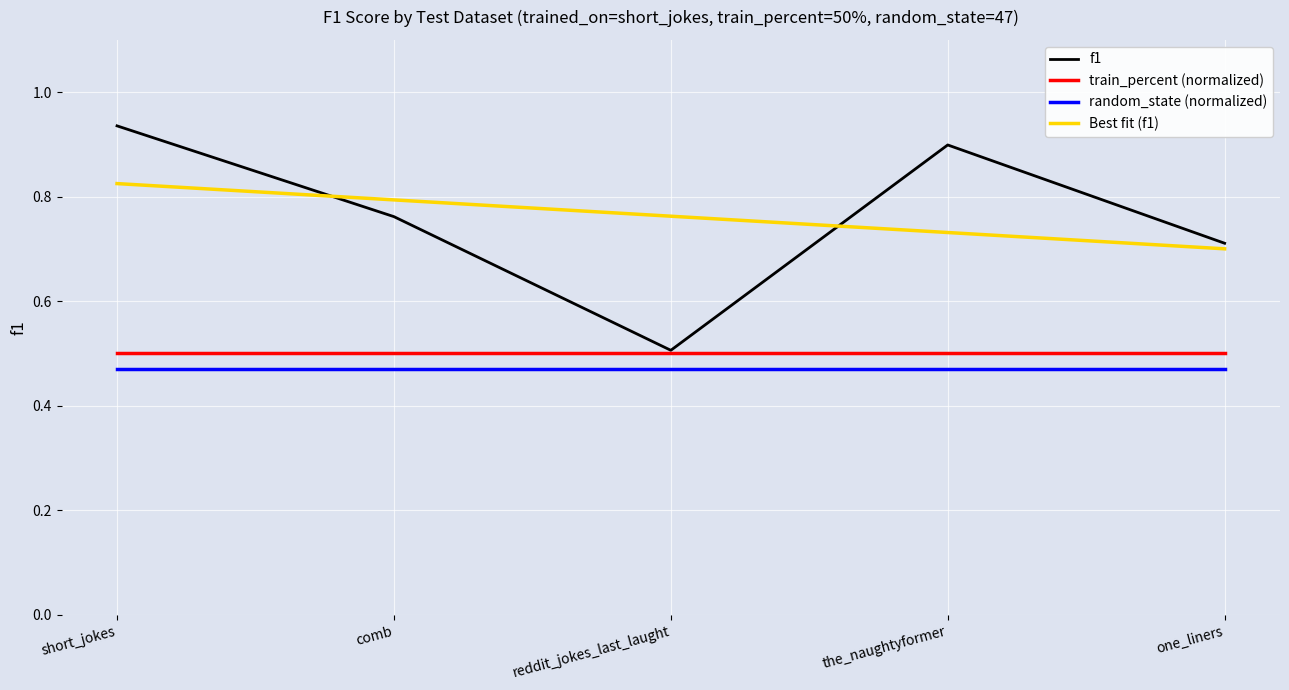

Which category has the highest value in the Best fit (f1) series?

short_jokes